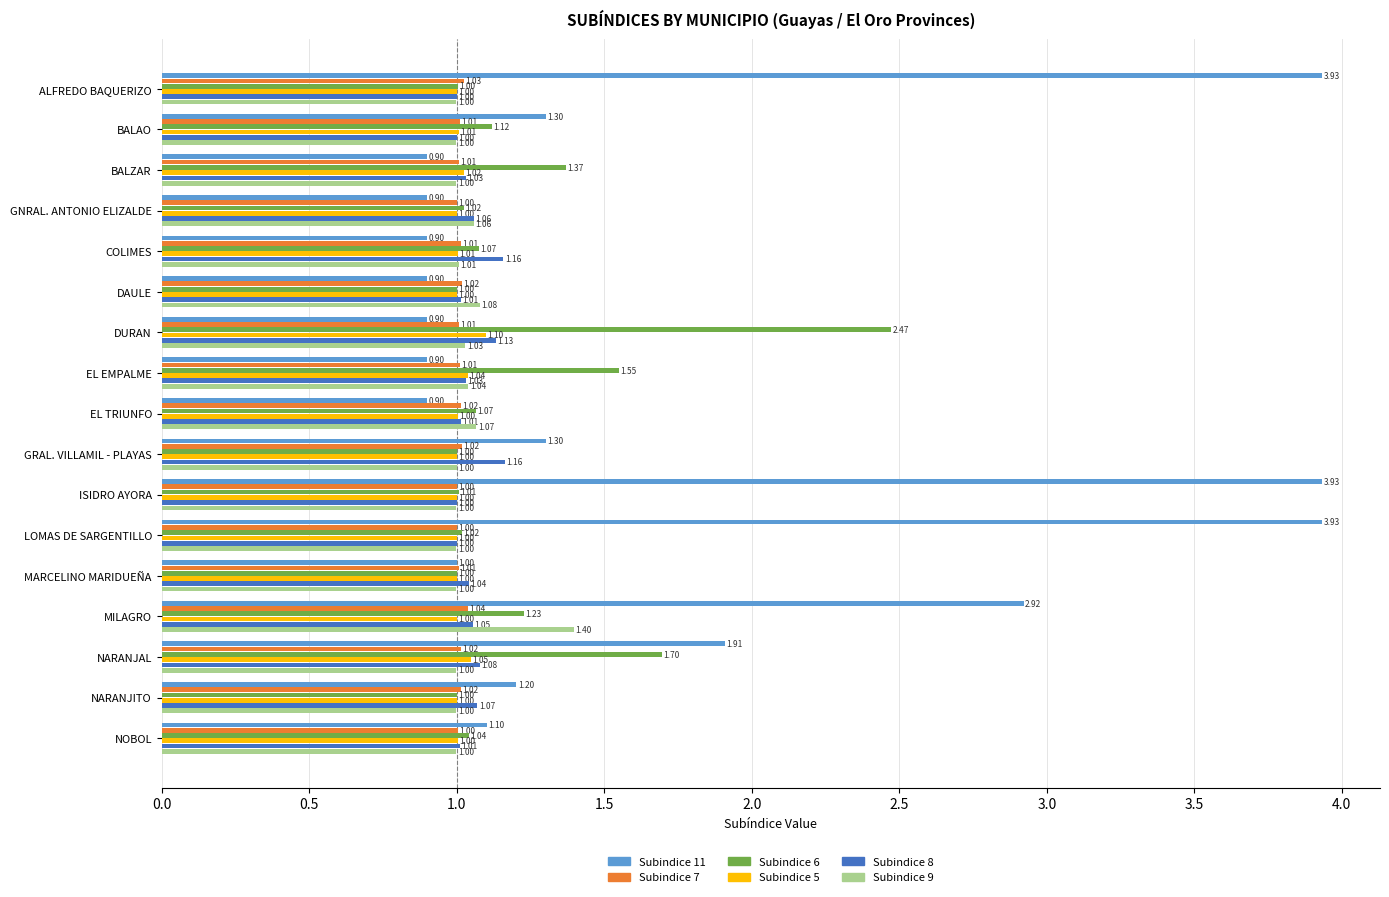

What are all the series names shown in the legend?

Subindice 11, Subindice 7, Subindice 6, Subindice 5, Subindice 8, Subindice 9